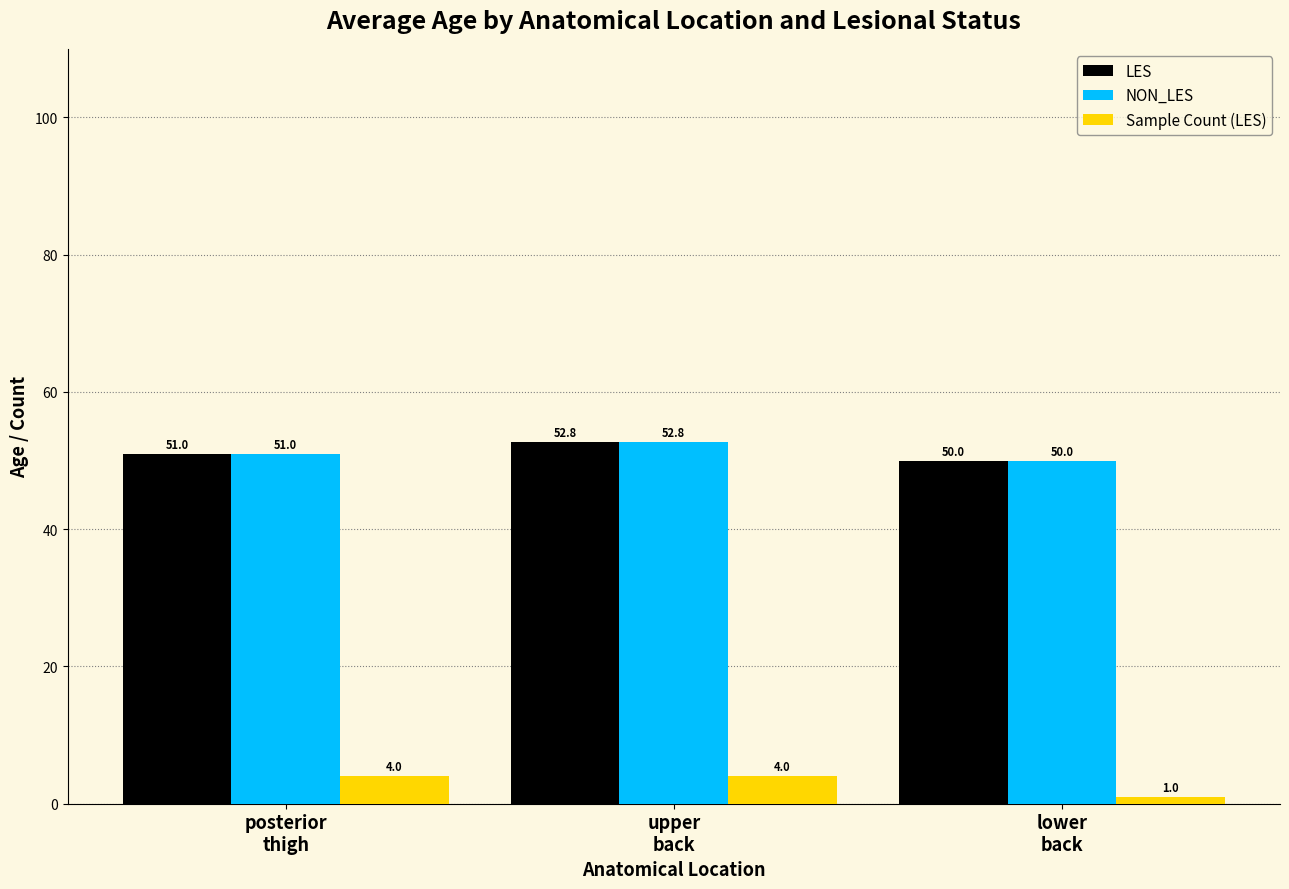

What is the value of the Sample Count (LES) bar at the 1st from the left?

4.0